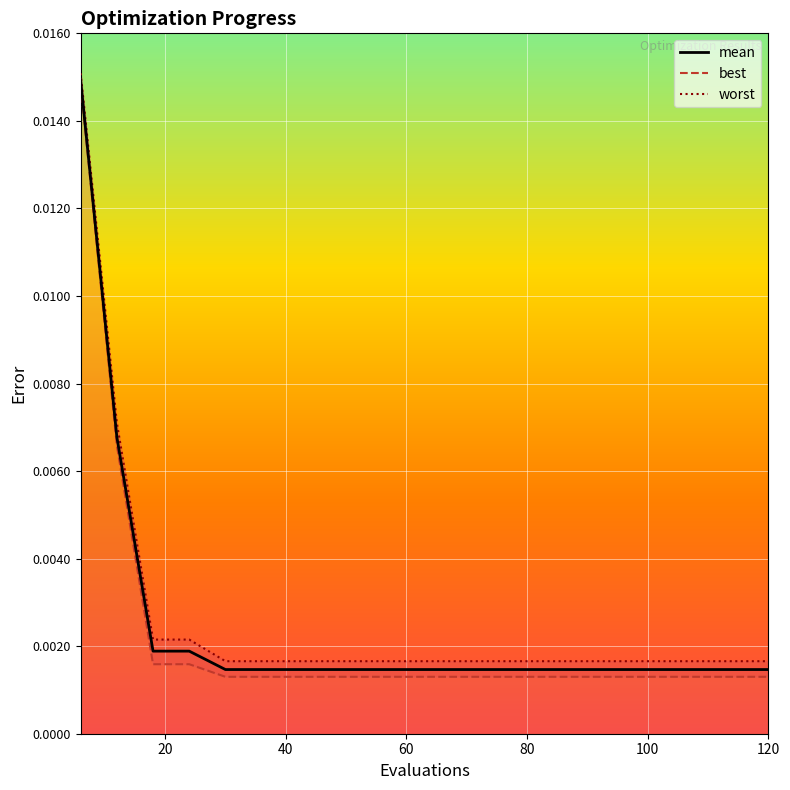

Is it true that mean equals 0.0 at 120?

True